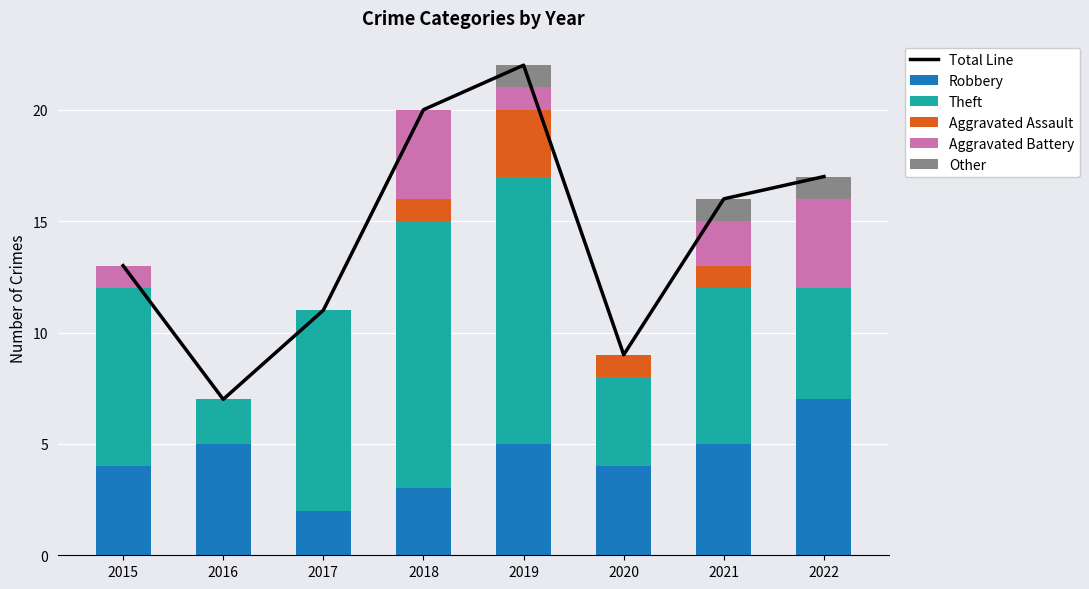

Where is Theft nearest to the value 7?

2021